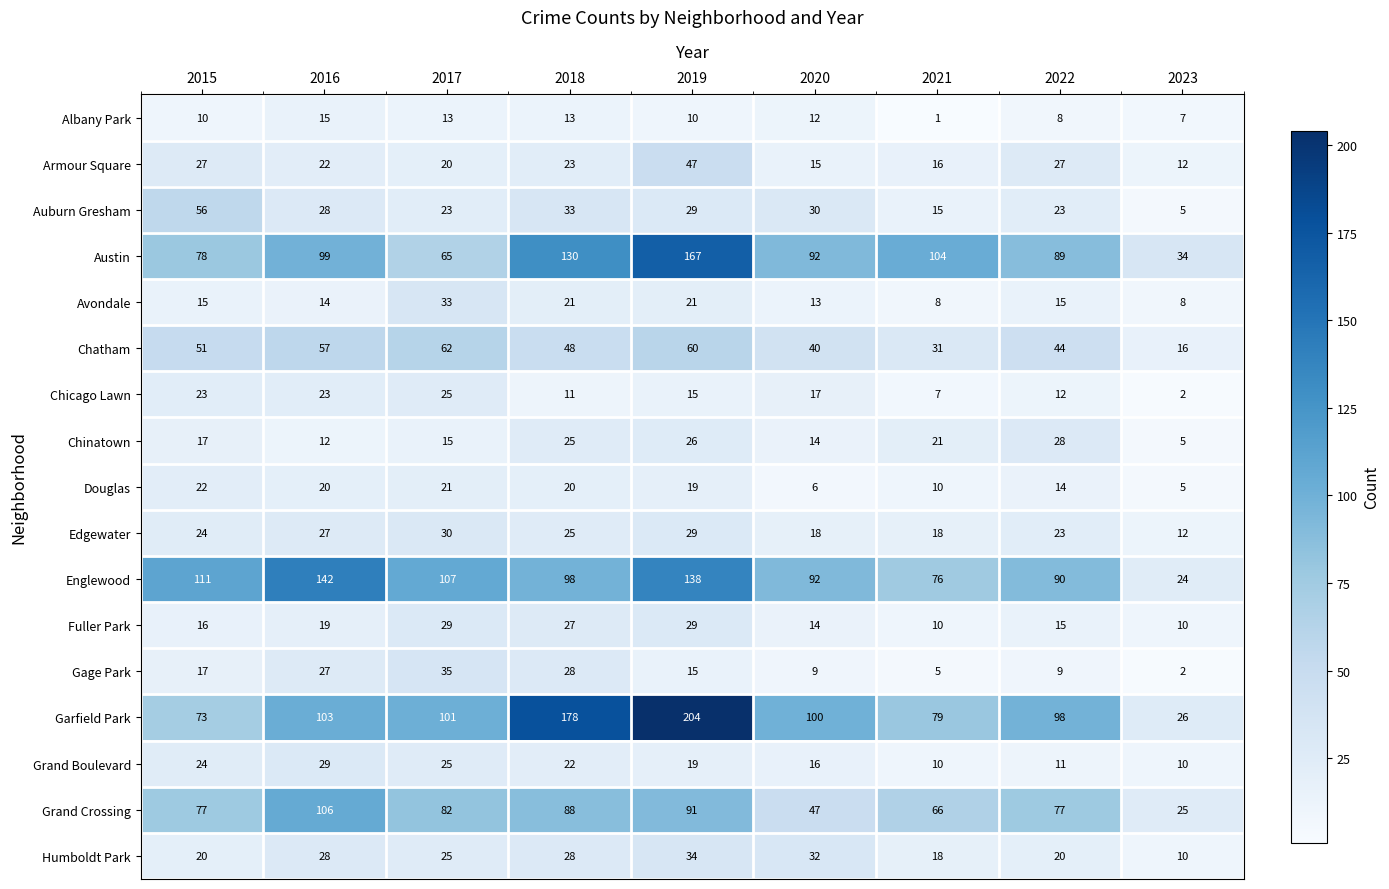

What is the spread (max minus min) of values at 2022?

90